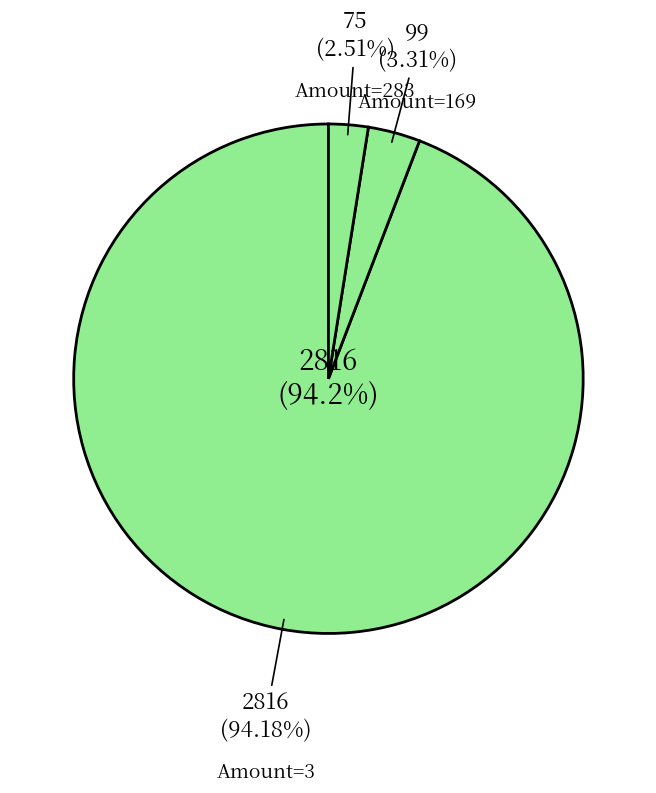

Count the number of slices in the pie.

3